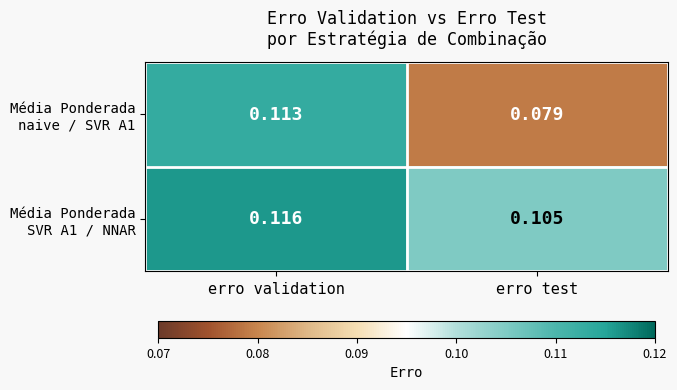

Which category has the lowest value across all series?

erro test